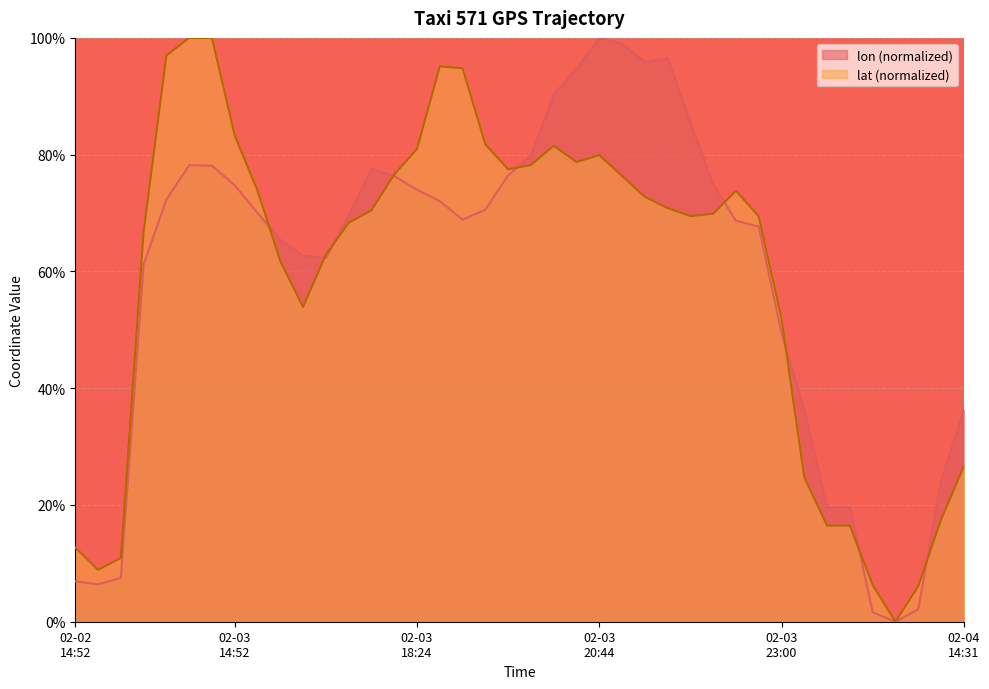

What is the total value across all series at 2008-02-03 14:39:20?

178.1